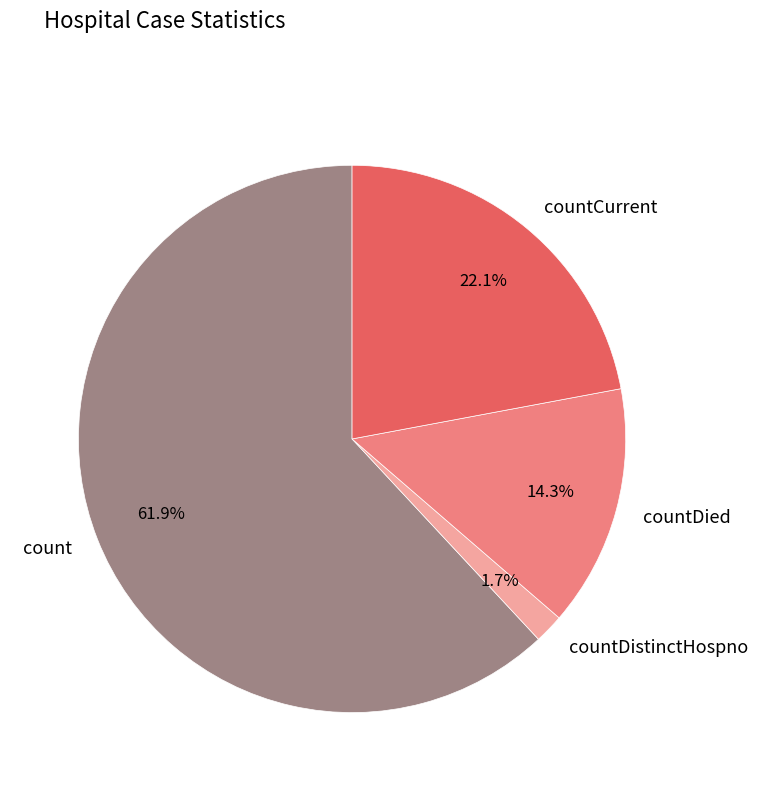

Is there any slice that represents more than half of the pie?

Yes